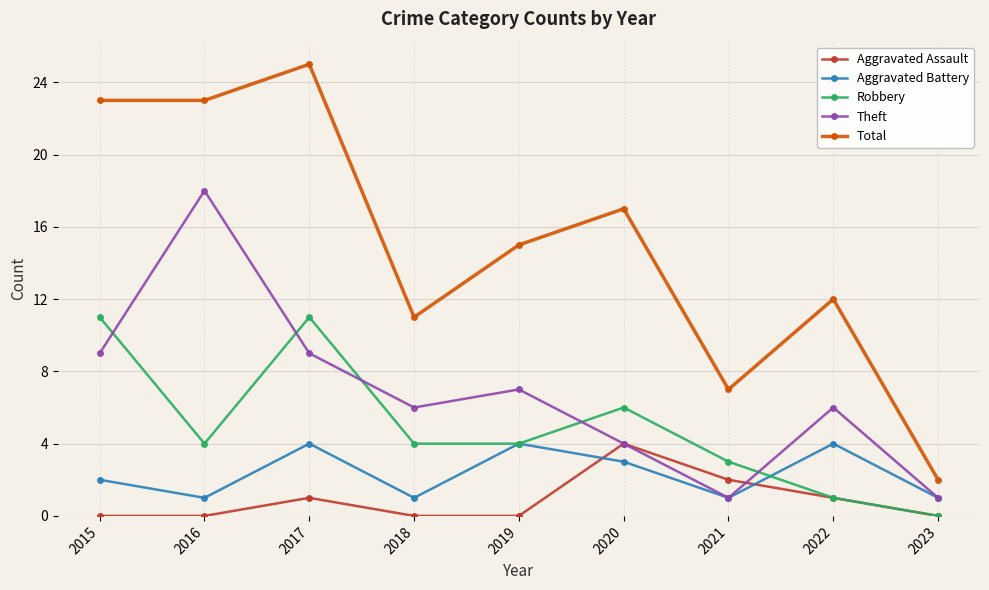

How many lines are shown in the chart?

5